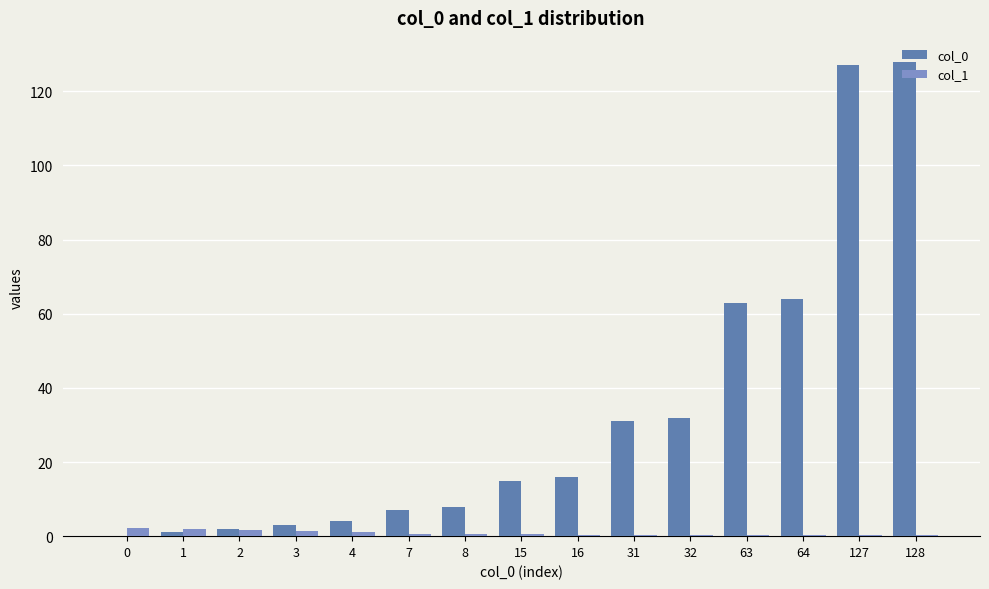

How many groups of bars are there?

15